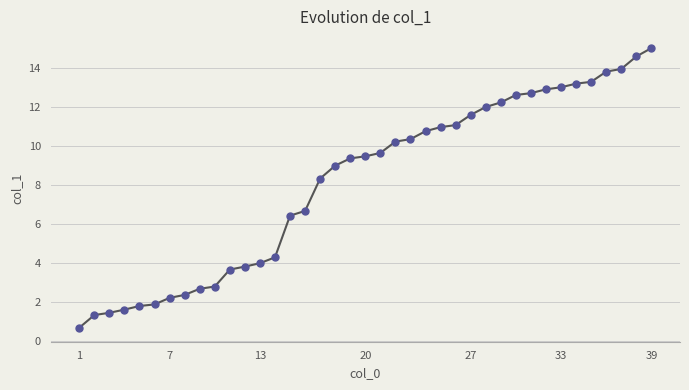

What is the value of the 35th point from the left?

13.3